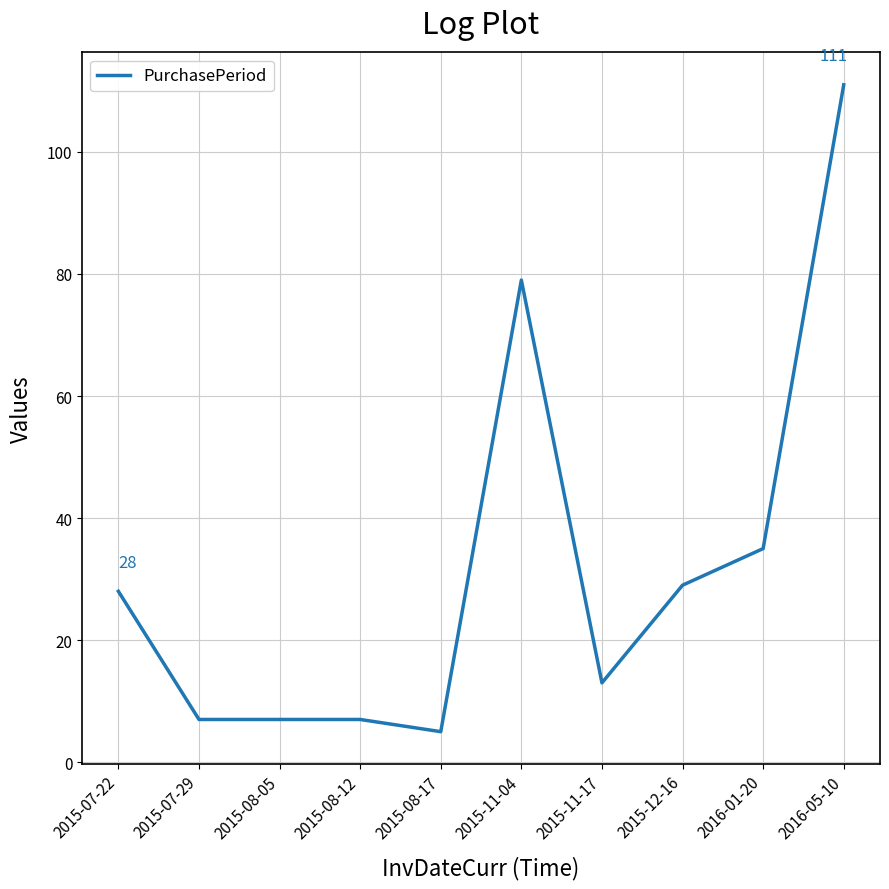

Where is the data nearest to the value 58?

2015-11-04